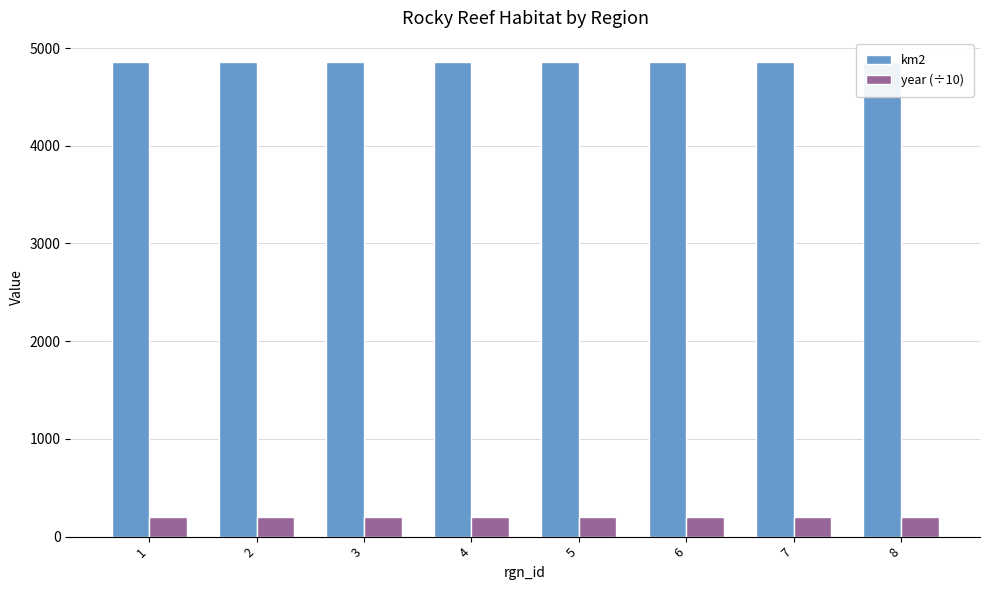

What is the value of the year (÷10) bar at the 6th from the left?

201.2